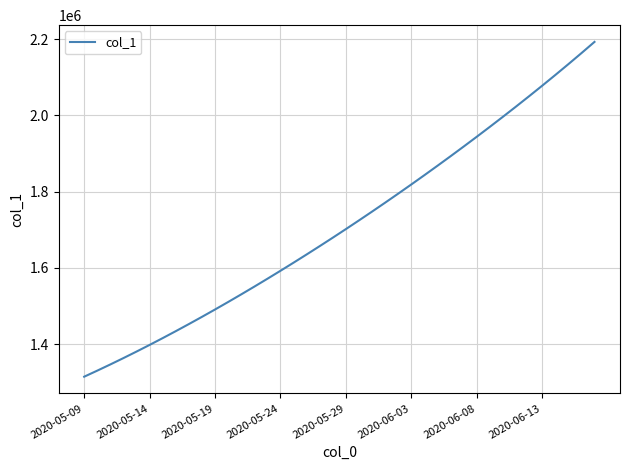

What is the difference between the maximum and minimum values?

877323.2